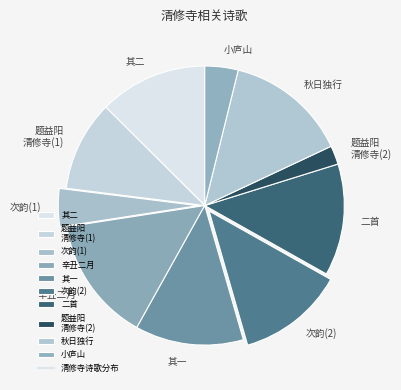

Is 辛丑二月 the majority of the pie?

No